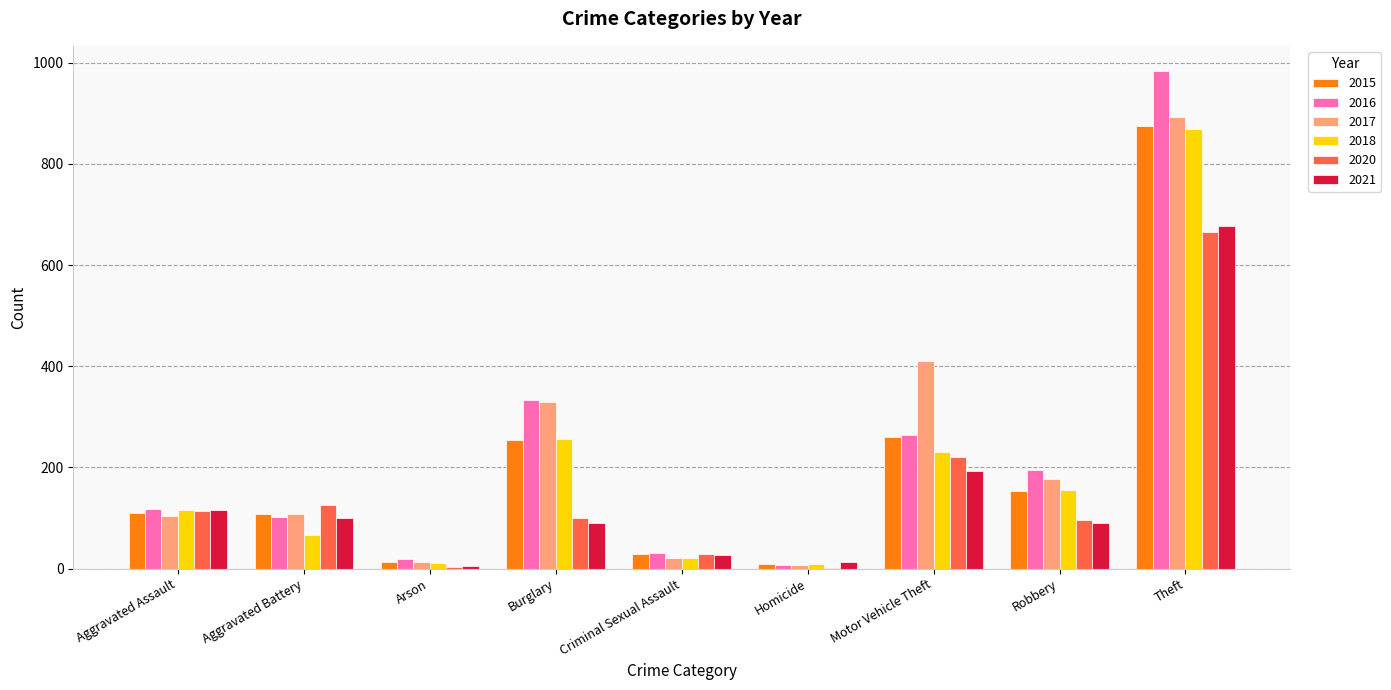

True or false: 2021 has a value of 168 at Aggravated Battery.

False